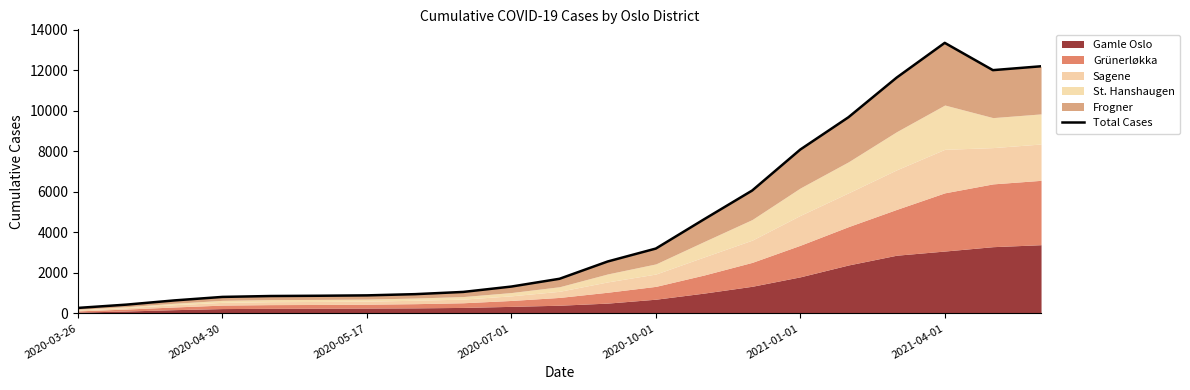

Reading left to right, what are all the values shown in this chart?

273	434	643	816	860	873	892	952	1062	1327	1711	2565	3203	4646	6067	8092	9686	11642	13359	12012	12203